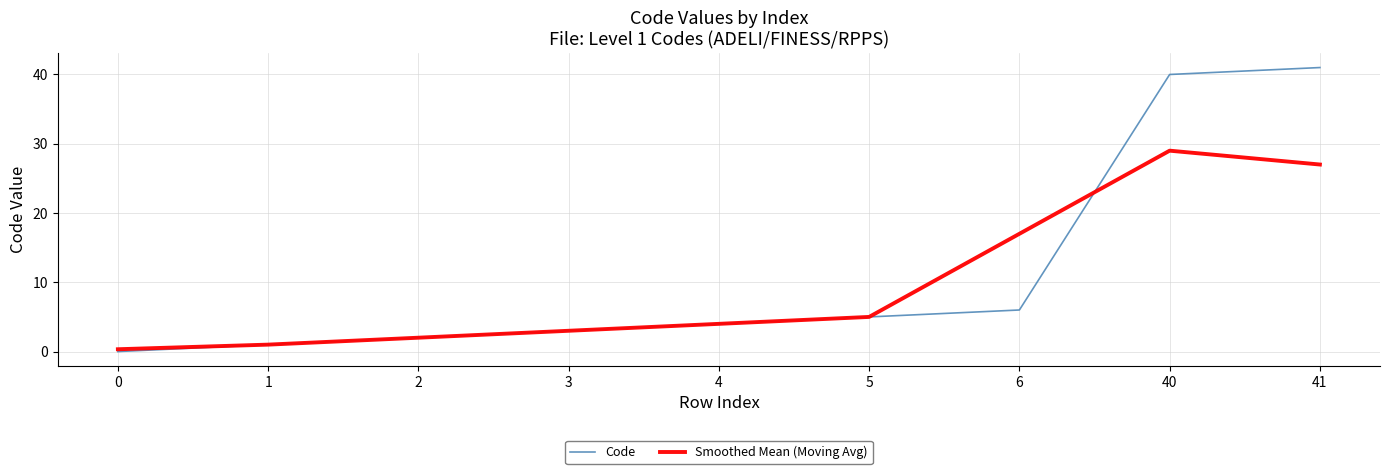

What are all the series names shown in the legend?

Code, Smoothed Mean (Moving Avg)